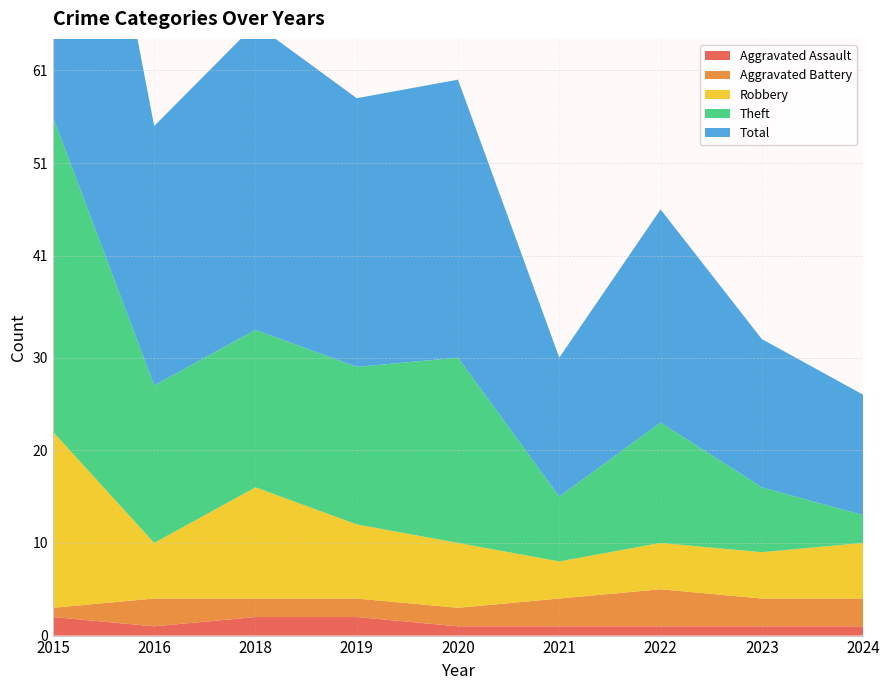

Reading left to right, what are all the values shown in this chart?

Aggravated Assault: 2	1	2	2	1	1	1	1	1
Aggravated Battery: 1	3	2	2	2	3	4	3	3
Robbery: 19	6	12	8	7	4	5	5	6
Theft: 34	17	17	17	20	7	13	7	3
Total: 56	28	33	29	30	15	23	16	13